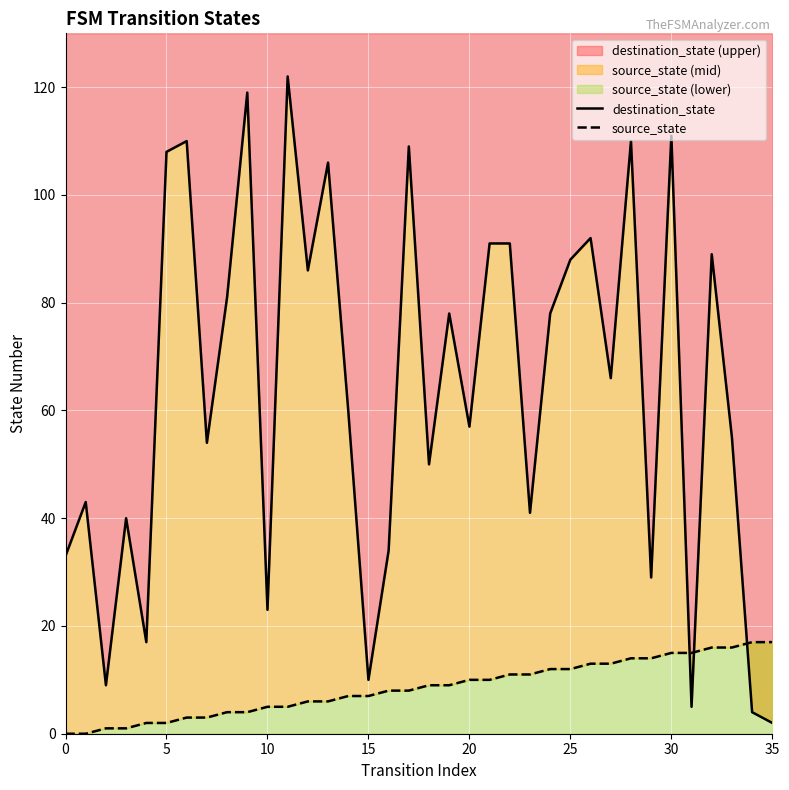

What is the difference between the maximum and minimum values in the source_state series?

17